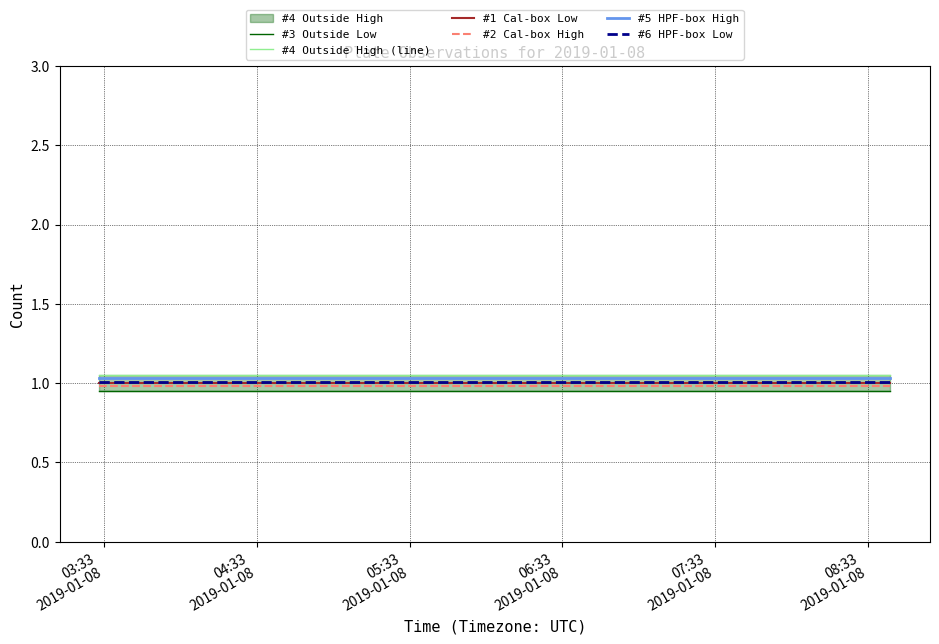

True or false: #2 Cal-box High and #6 HPF-box Low cross at least once.

False